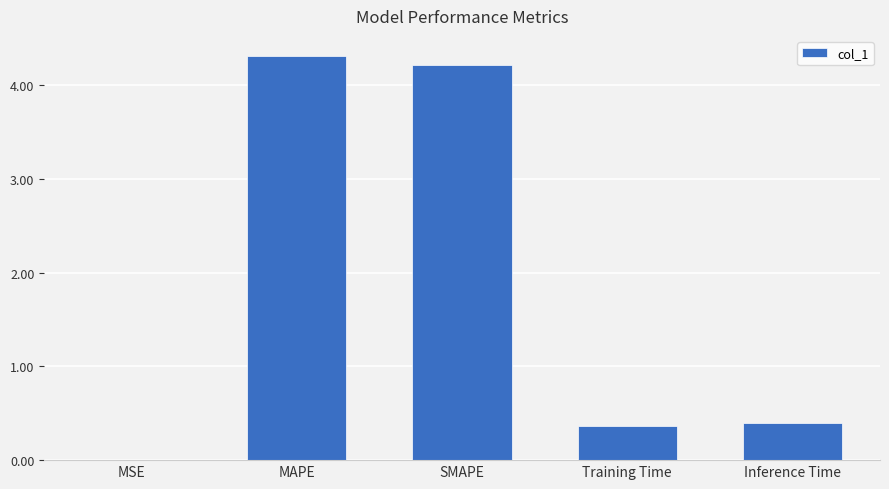

Which label corresponds to the largest value in the chart?

MAPE